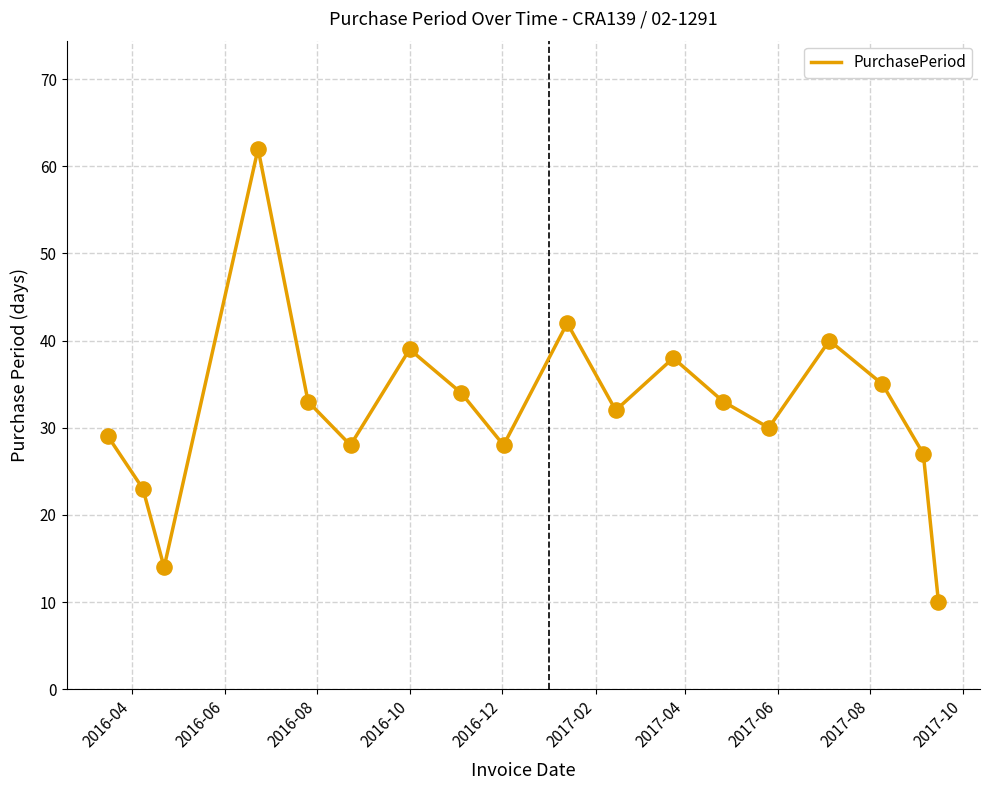

What is the maximum value shown in the chart?

62